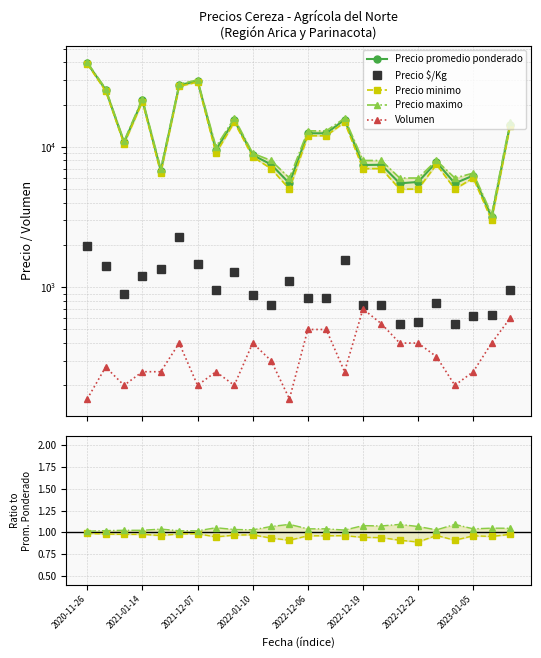

What position from the left is 2021-12-07?

3